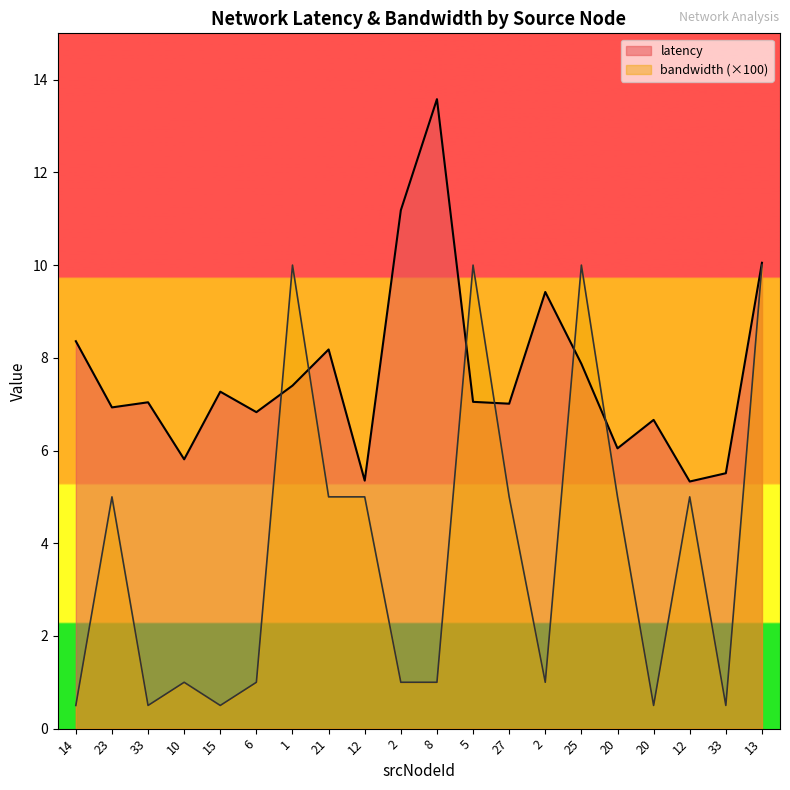

How many values in the latency series exceed 7?

12